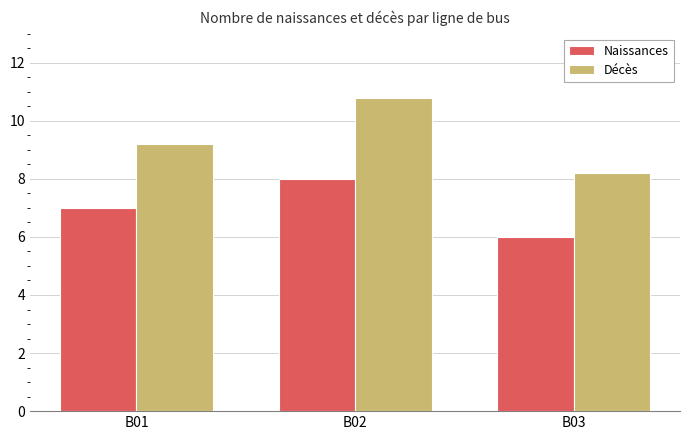

The value of Décès at B02 is 4.7. True or false?

False